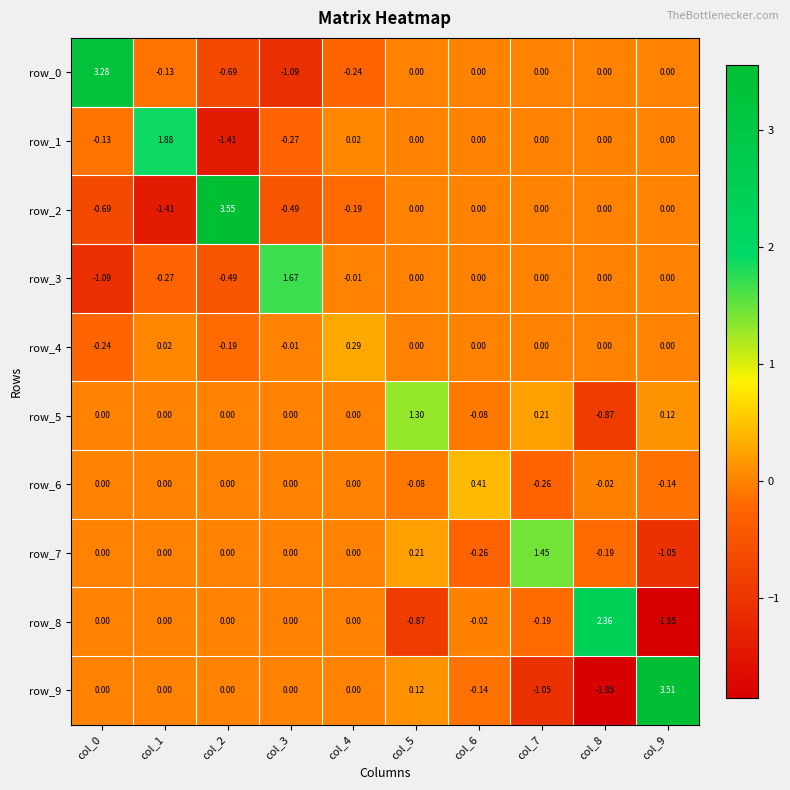

What is the difference between the maximum and second lowest values in the row_5 series?

1.4